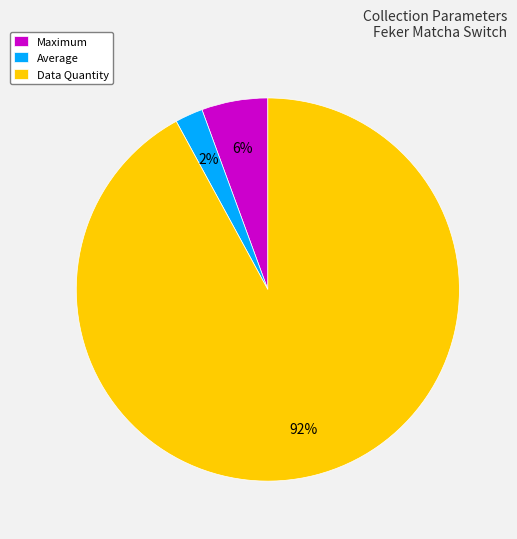

To the nearest percent, what is the average slice percentage?

33%